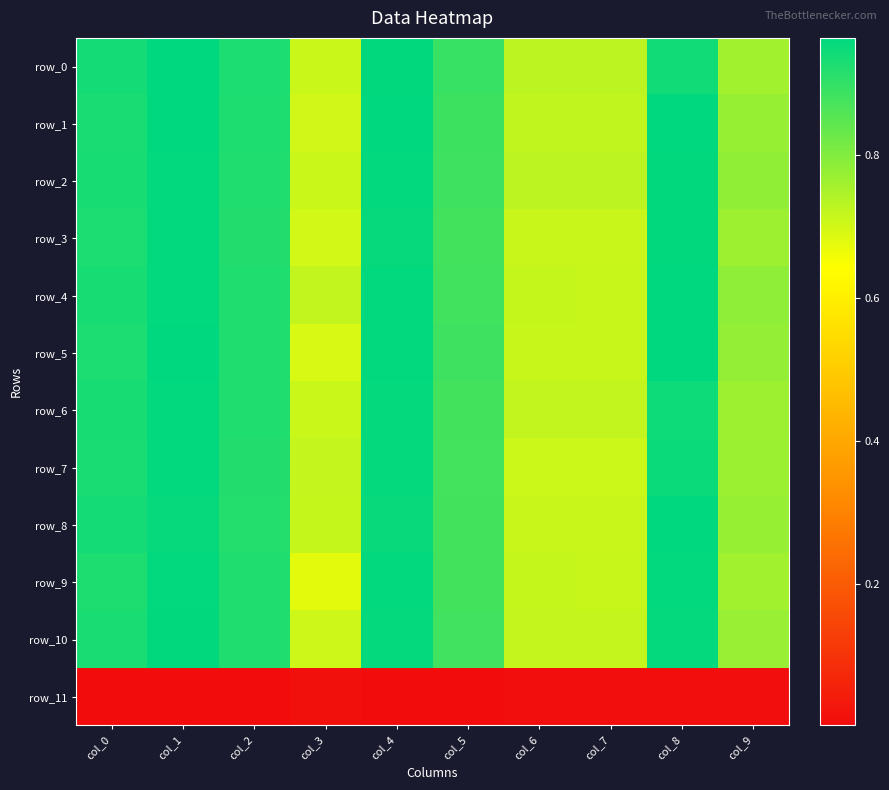

Reading left to right, extract all data points from this chart.

row_0: col_0=0.9	col_1=1.0	col_2=0.9	col_3=0.7	col_4=1.0	col_5=0.9	col_6=0.7	col_7=0.7	col_8=0.9	col_9=0.8
row_1: col_0=0.9	col_1=1.0	col_2=0.9	col_3=0.7	col_4=1.0	col_5=0.9	col_6=0.7	col_7=0.7	col_8=1.0	col_9=0.8
row_2: col_0=0.9	col_1=1.0	col_2=0.9	col_3=0.7	col_4=1.0	col_5=0.9	col_6=0.7	col_7=0.7	col_8=1.0	col_9=0.8
row_3: col_0=0.9	col_1=1.0	col_2=0.9	col_3=0.7	col_4=1.0	col_5=0.9	col_6=0.7	col_7=0.7	col_8=1.0	col_9=0.8
row_4: col_0=0.9	col_1=1.0	col_2=0.9	col_3=0.7	col_4=1.0	col_5=0.9	col_6=0.7	col_7=0.7	col_8=1.0	col_9=0.8
row_5: col_0=0.9	col_1=1.0	col_2=0.9	col_3=0.7	col_4=1.0	col_5=0.9	col_6=0.7	col_7=0.7	col_8=1.0	col_9=0.8
row_6: col_0=0.9	col_1=1.0	col_2=0.9	col_3=0.7	col_4=1.0	col_5=0.9	col_6=0.7	col_7=0.7	col_8=0.9	col_9=0.8
row_7: col_0=0.9	col_1=1.0	col_2=0.9	col_3=0.7	col_4=1.0	col_5=0.9	col_6=0.7	col_7=0.7	col_8=0.9	col_9=0.8
row_8: col_0=0.9	col_1=1.0	col_2=0.9	col_3=0.7	col_4=1.0	col_5=0.9	col_6=0.7	col_7=0.7	col_8=1.0	col_9=0.8
row_9: col_0=0.9	col_1=1.0	col_2=0.9	col_3=0.7	col_4=1.0	col_5=0.9	col_6=0.7	col_7=0.7	col_8=1.0	col_9=0.8
row_10: col_0=0.9	col_1=1.0	col_2=0.9	col_3=0.7	col_4=1.0	col_5=0.9	col_6=0.7	col_7=0.7	col_8=1.0	col_9=0.8
row_11: col_0=0.0	col_1=0.0	col_2=0.0	col_3=0.0	col_4=0.0	col_5=0.0	col_6=0.0	col_7=0.0	col_8=0.0	col_9=0.0